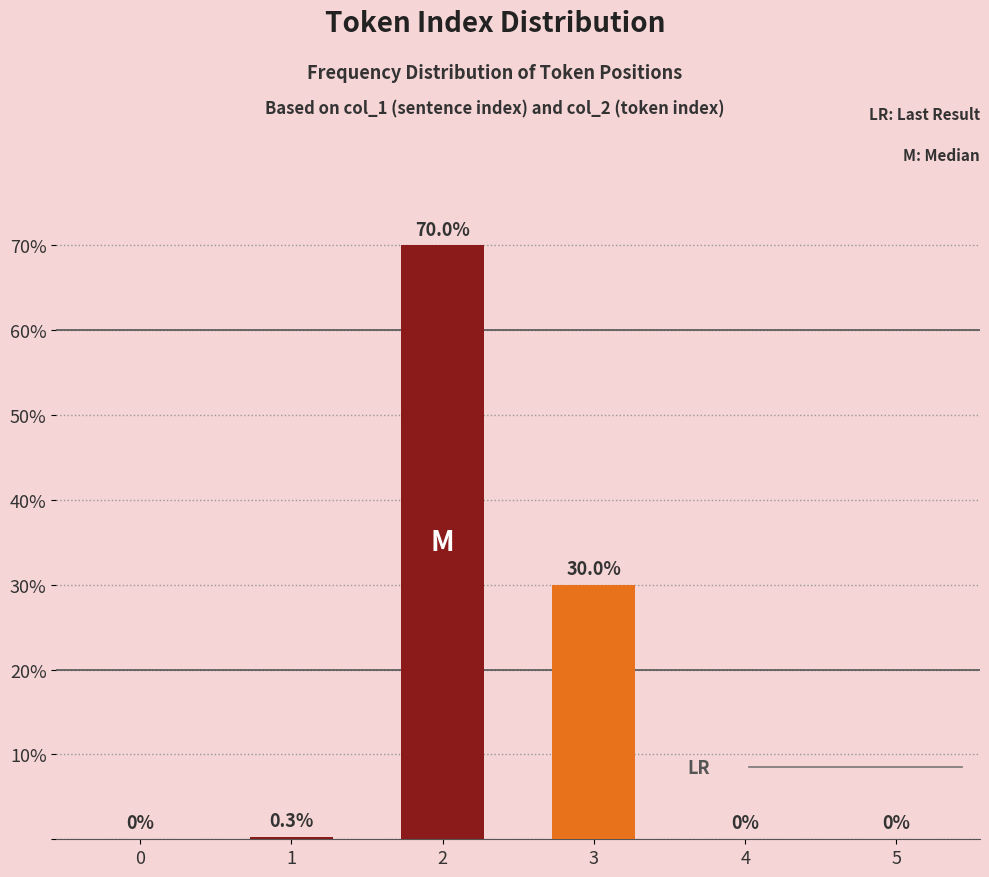

What value does the data have at 2?

70.0